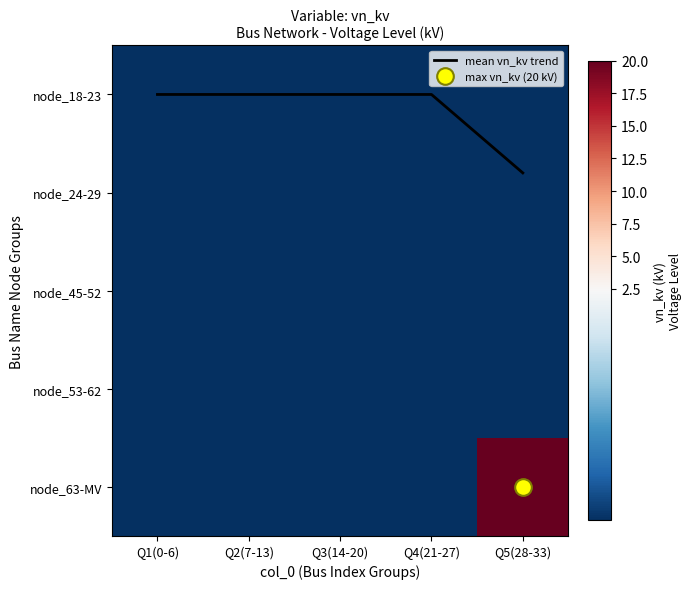

Which series has the widest spread of values?

node_63-MV